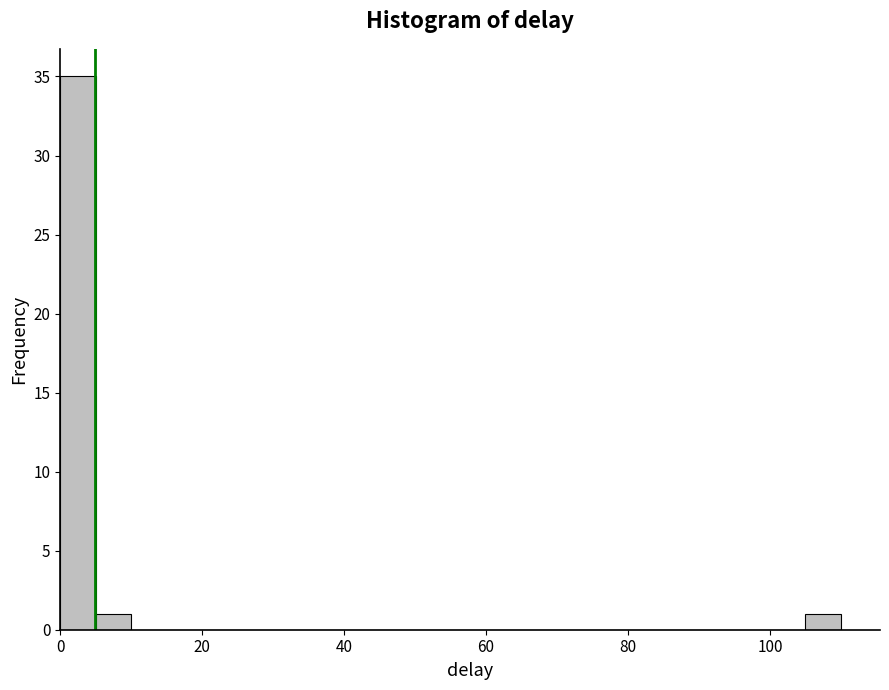

Read against the x-axis, roughly where is the centre of the tallest bar?

2